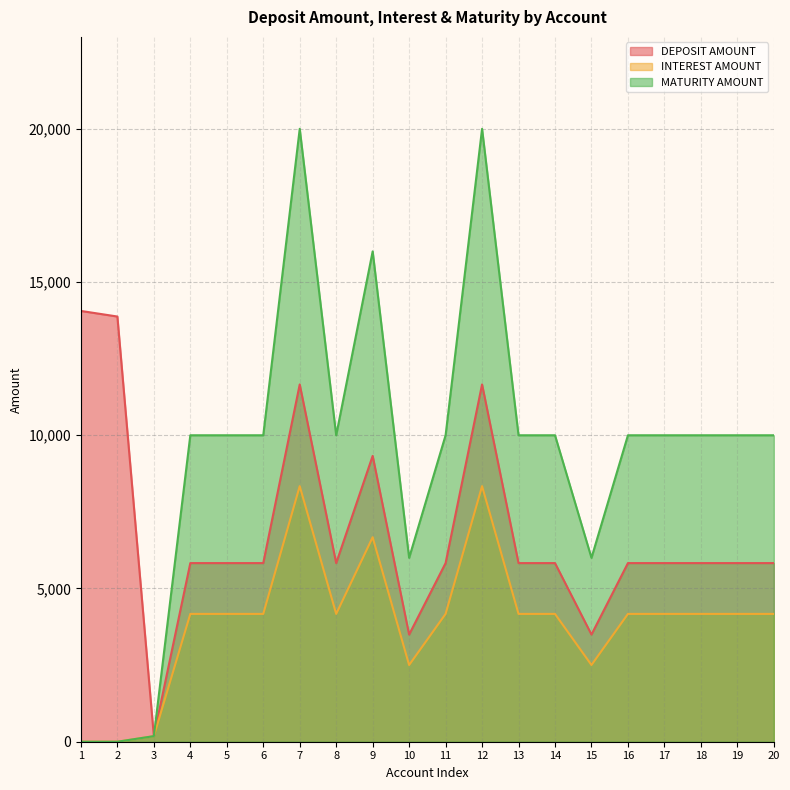

True or false: INTEREST AMOUNT and MATURITY AMOUNT cross at least once.

False